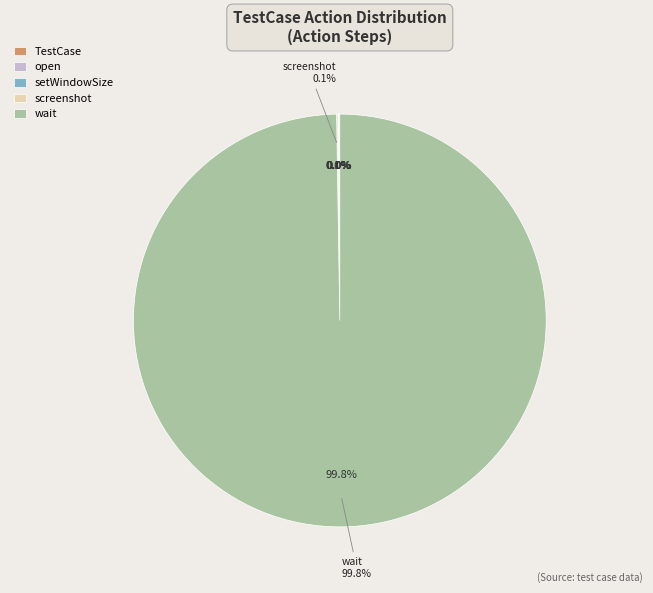

To the nearest percent, what is the average slice percentage?

20%